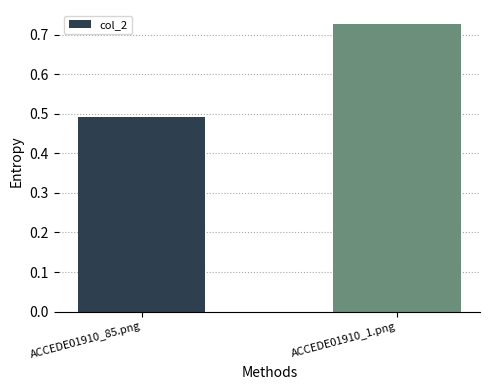

What is the label of the 1st bar from the left?

ACCEDE01910_85.png